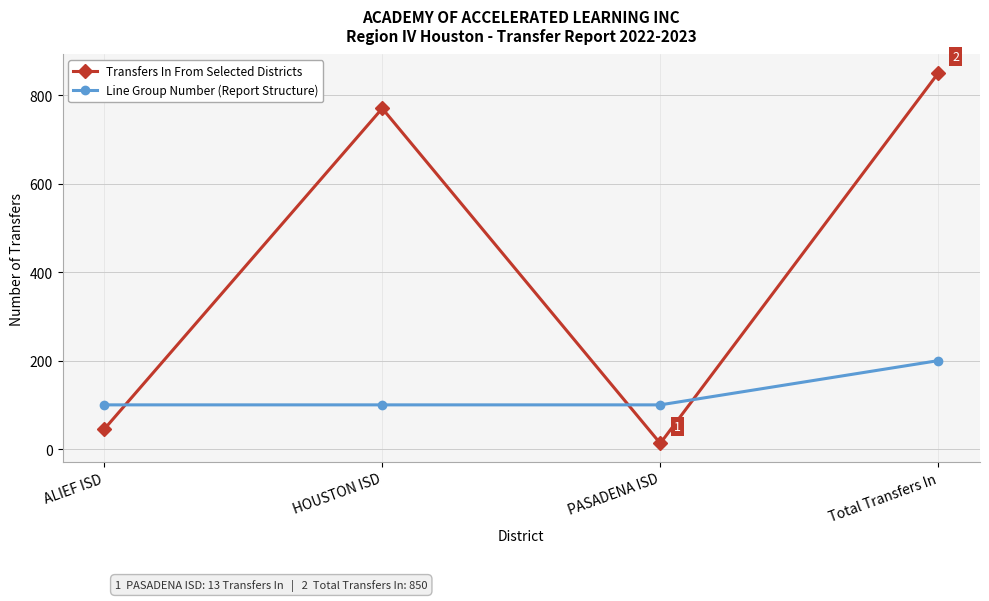

What is the difference between the maximum and second lowest values in the Line Group Number (Report Structure) series?

100